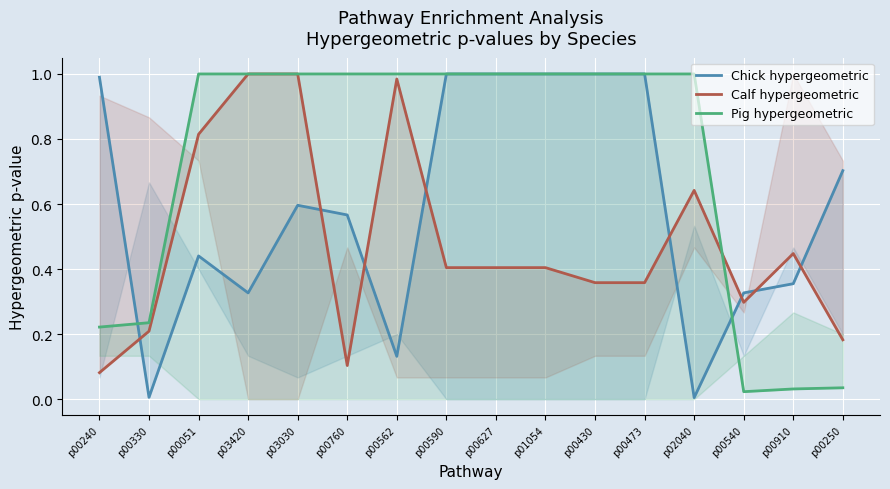

At which category does Chick hypergeometric reach its first local peak?

p00051